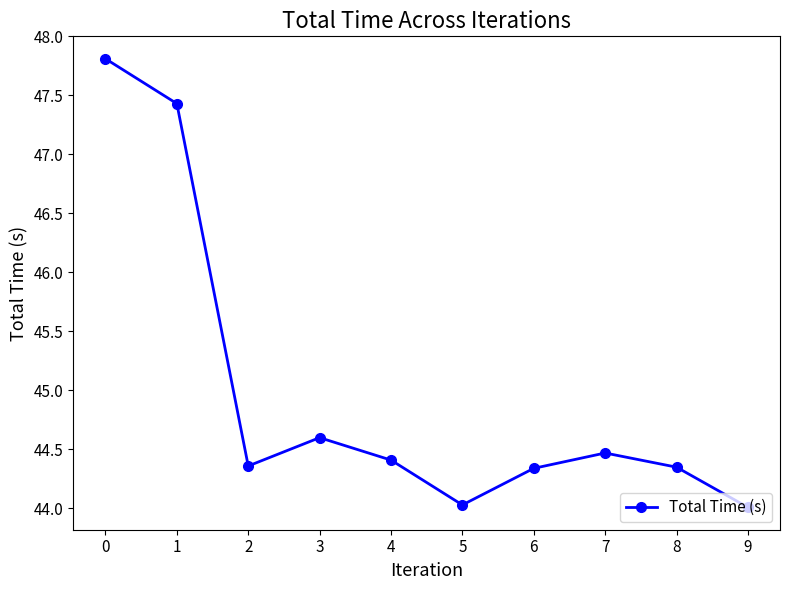

What is the average value?

45.0